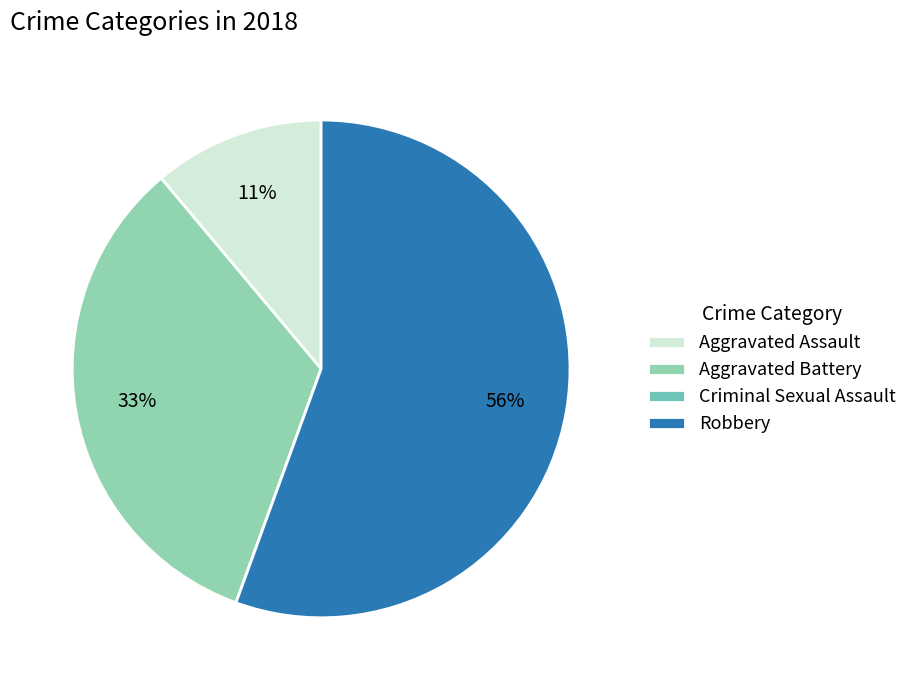

What percentage is the Aggravated Assault slice, to the nearest percent?

11%